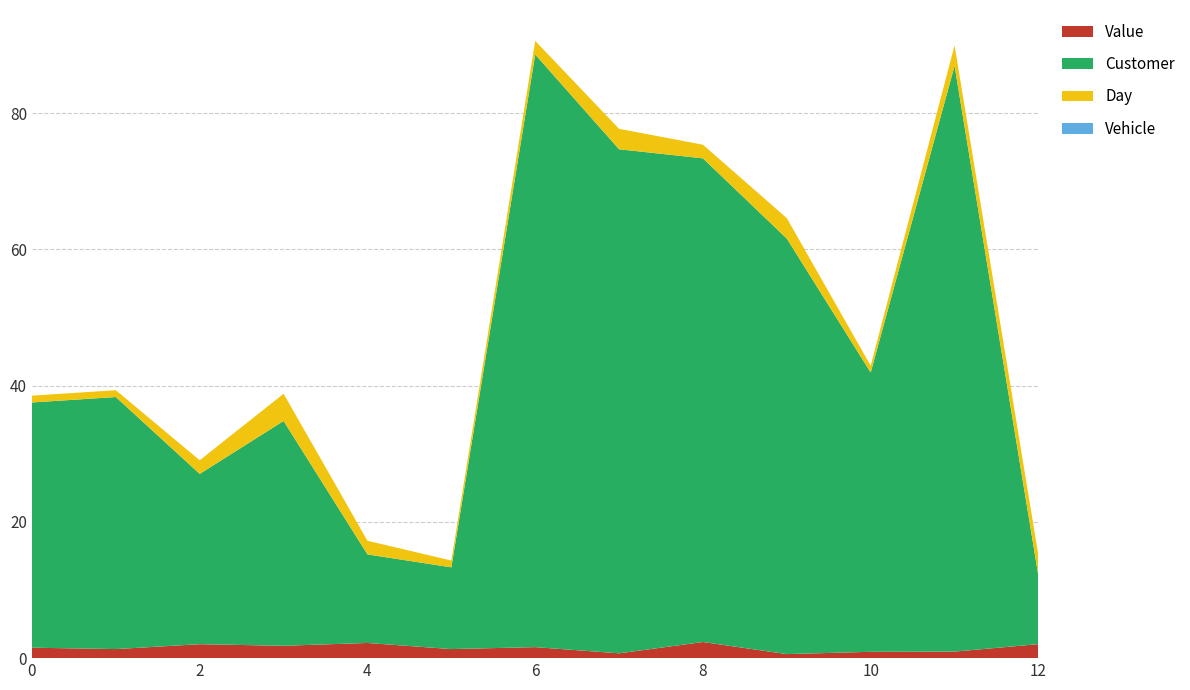

Reading left to right, transcribe all the data shown in this chart.

Value: 1.5	1.3	2.0	1.8	2.2	1.3	1.6	0.7	2.4	0.6	0.9	1.0	2.1
Customer: 36.0	37.0	25.0	33.0	13.0	12.0	87.0	74.0	71.0	61.0	41.0	86.0	10.0
Day: 1.0	1.0	2.0	4.0	2.0	1.0	2.0	3.0	2.0	3.0	1.0	3.0	3.0
Vehicle: 0.0	0.0	0.0	0.0	0.0	0.0	0.0	0.0	0.0	0.0	0.0	0.0	0.0